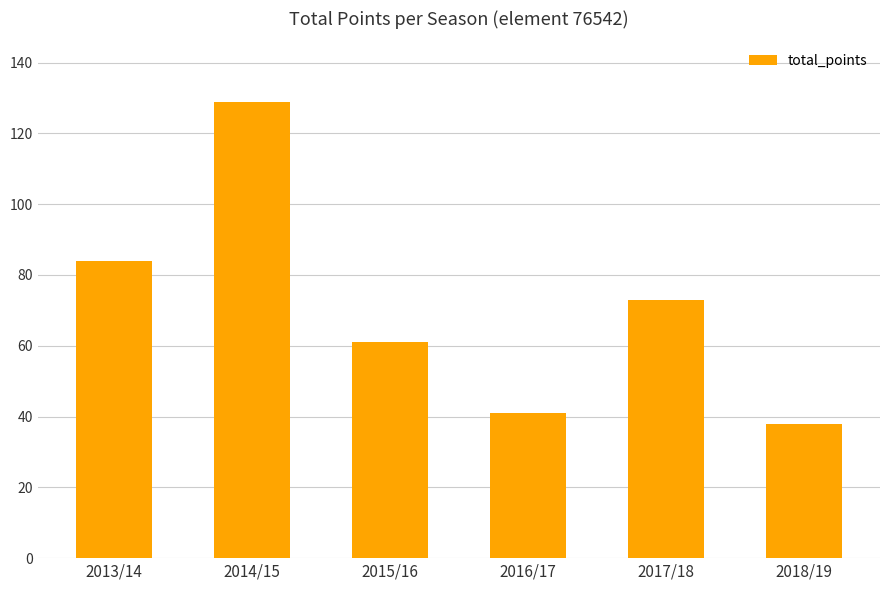

The value at 2017/18 is 73. True or false?

True